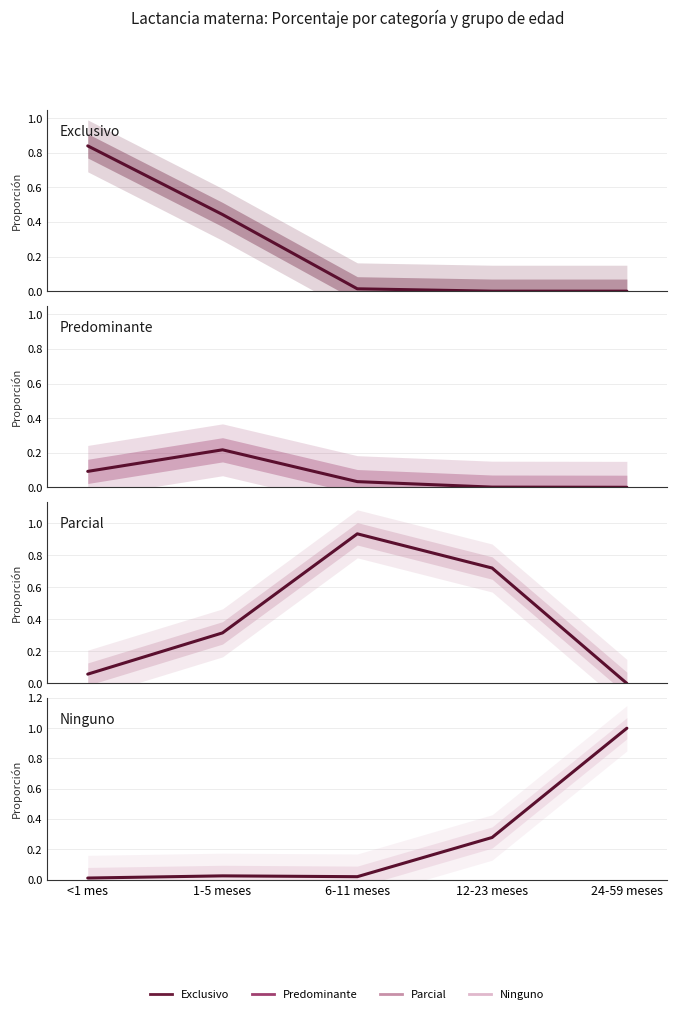

Where is Parcial nearest to the value 0?

24-59 meses